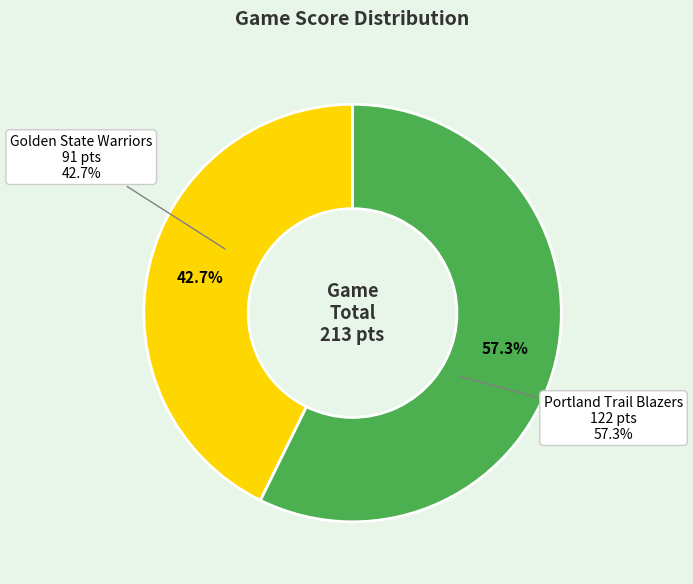

What is the total percentage of Golden State Warriors and Portland Trail Blazers?

100.0%